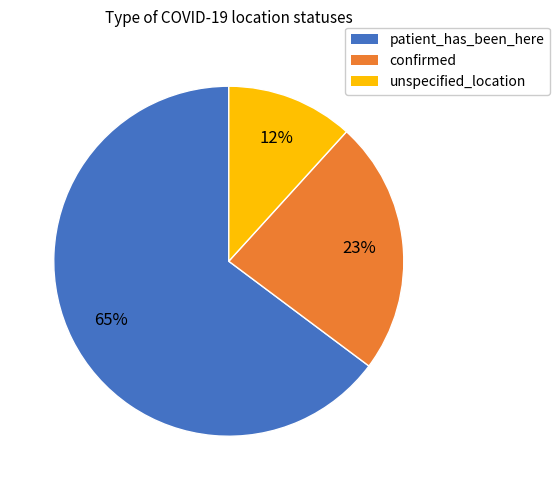

Which category has the biggest portion of the pie?

patient_has_been_here